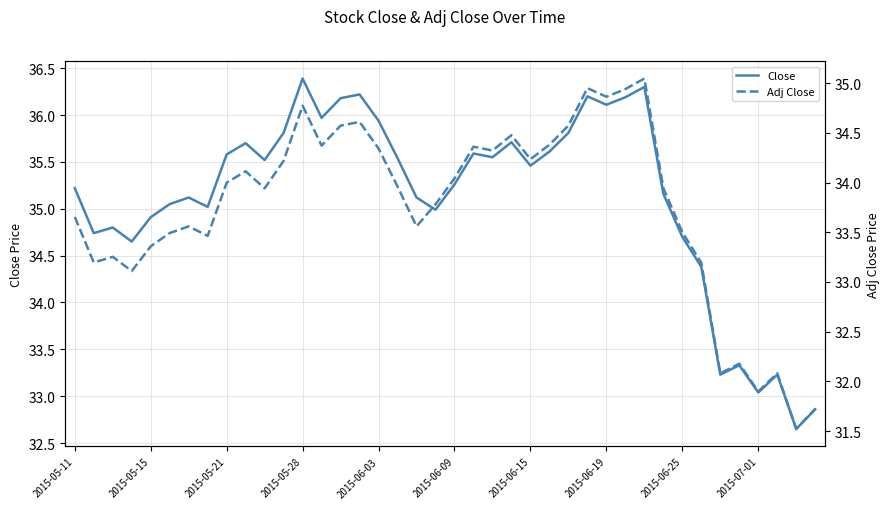

What is the difference between the maximum and second lowest values in the Adj Close series?

3.3